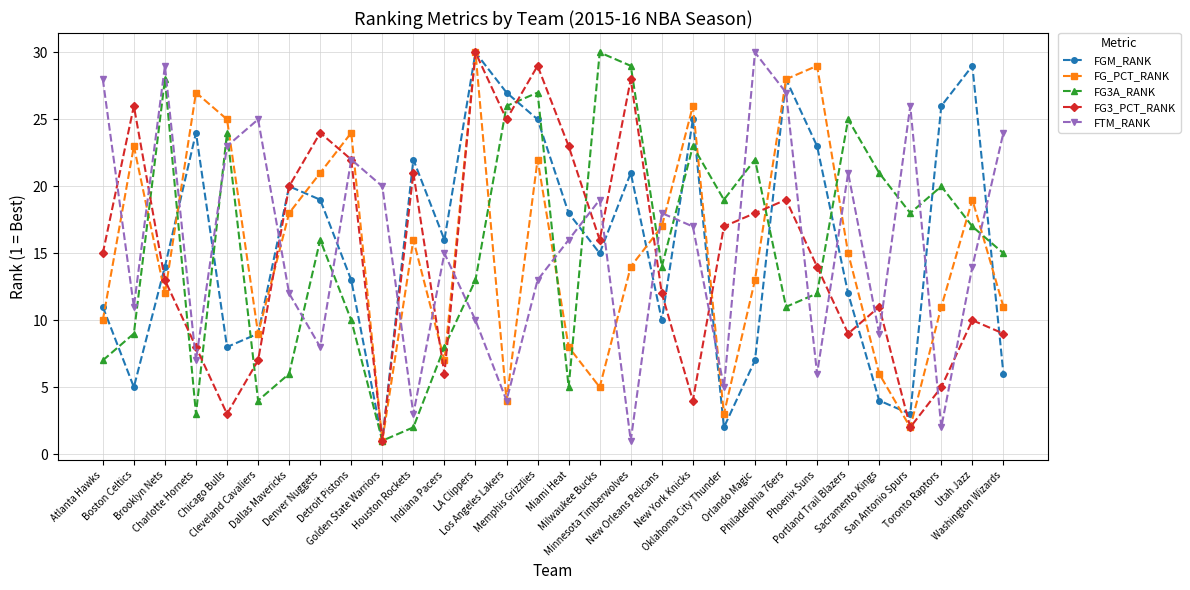

True or false: FTM_RANK has more than 2 points higher than both neighbors.

True